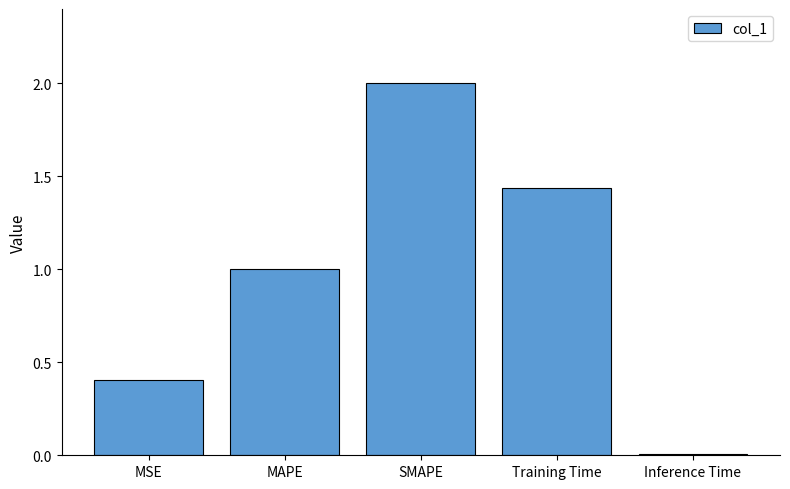

Where does the data first go above 1?

MAPE